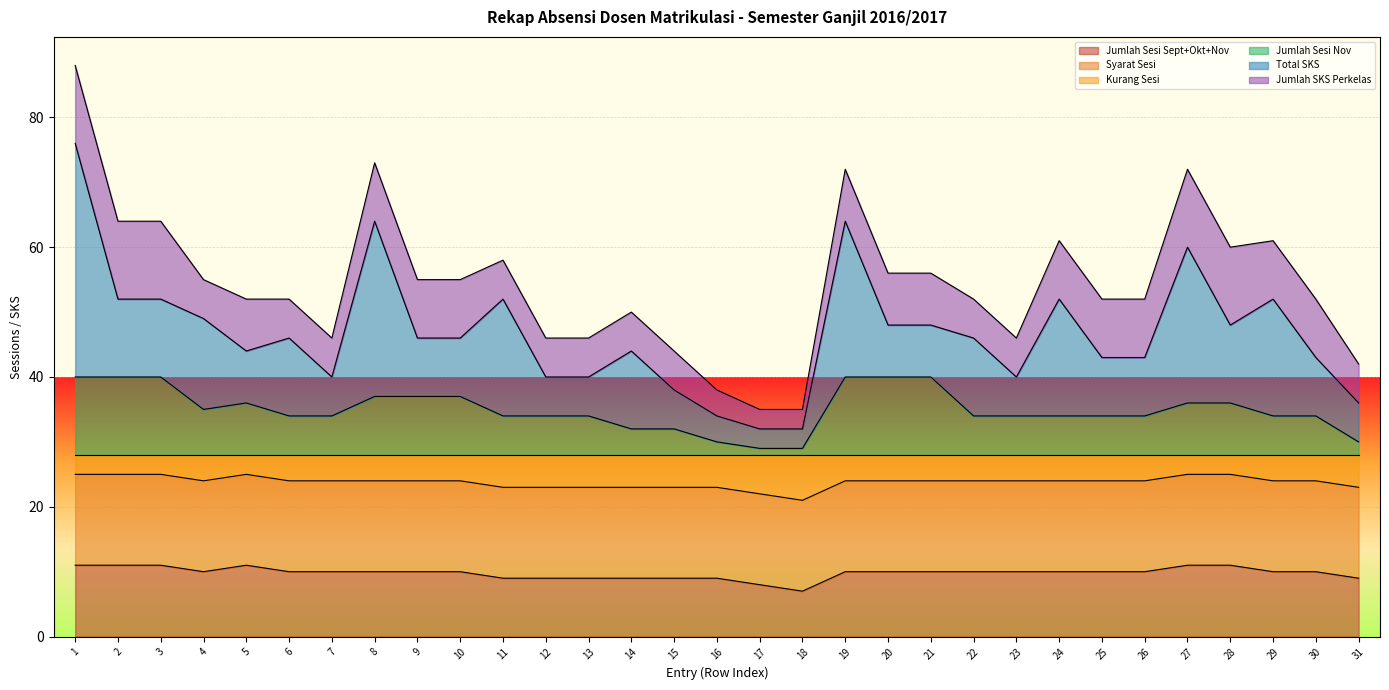

Is it true that Jumlah Sesi Sept+Okt+Nov equals 11 at 28?

True